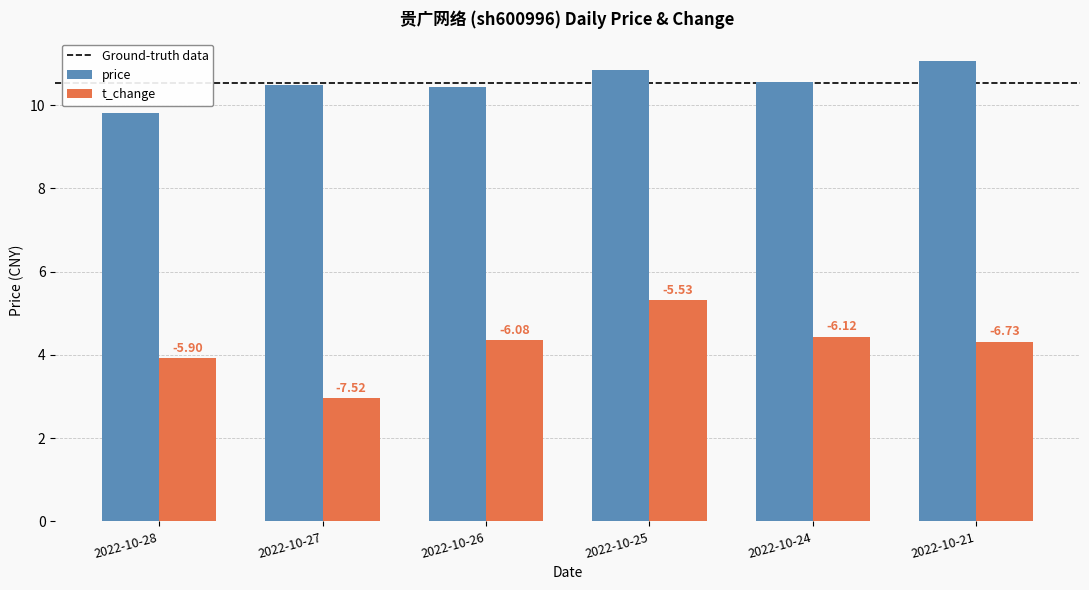

Does the chart contain stacked bars?

No